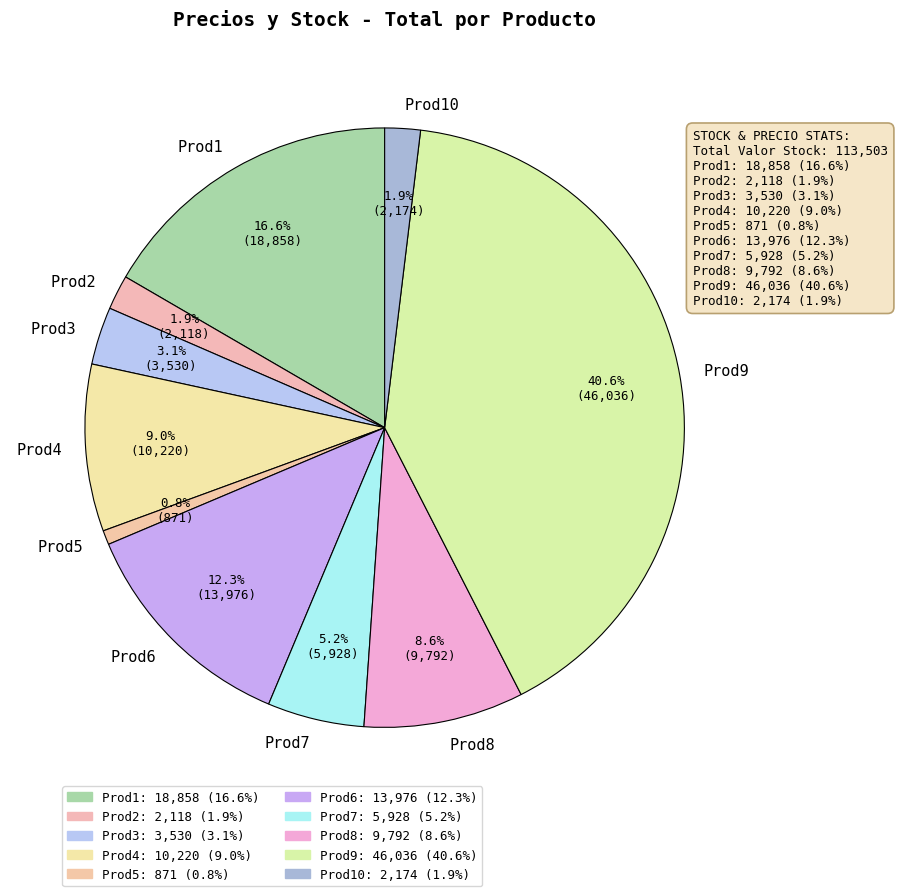

Which category has the biggest portion of the pie?

Prod9